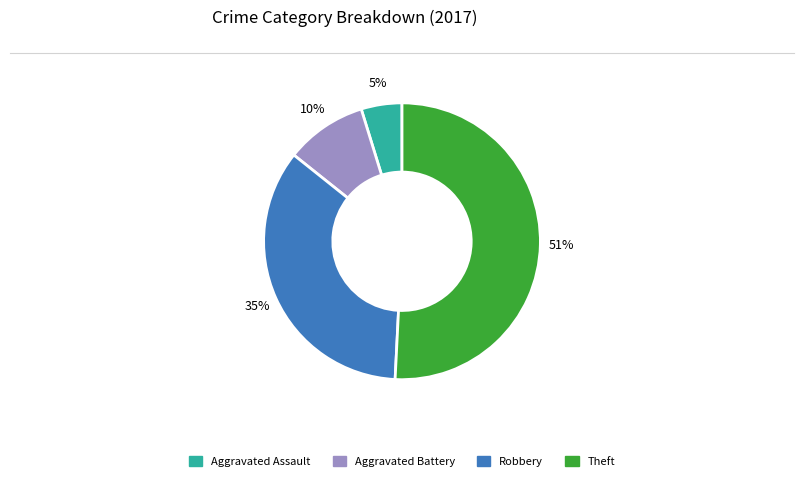

What is the largest slice in the pie chart?

Theft